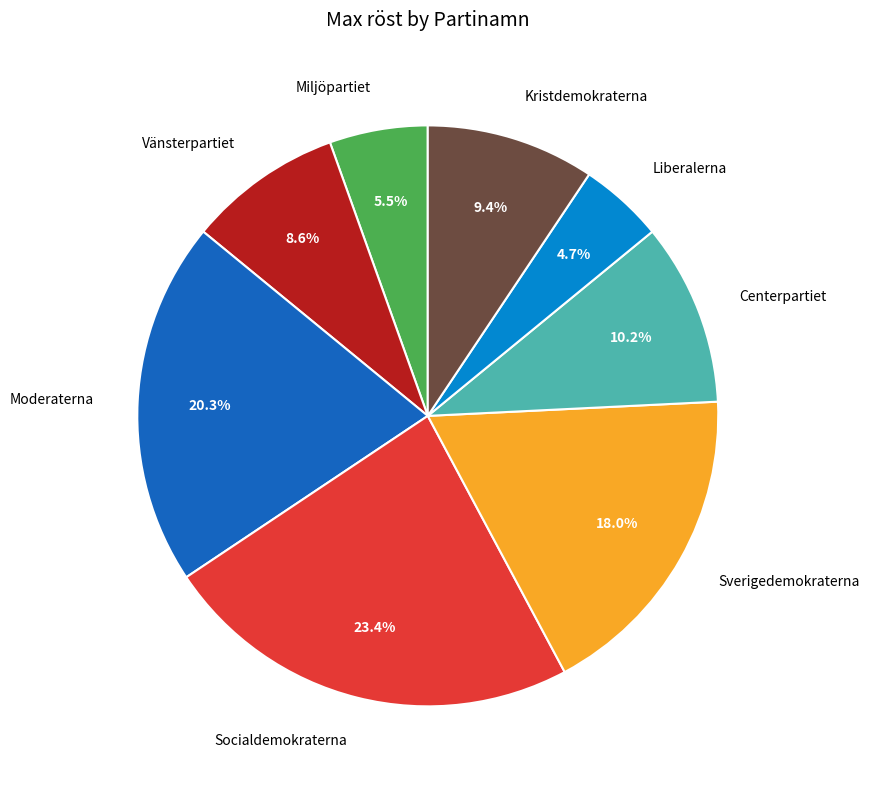

How many segments does this pie chart have?

8